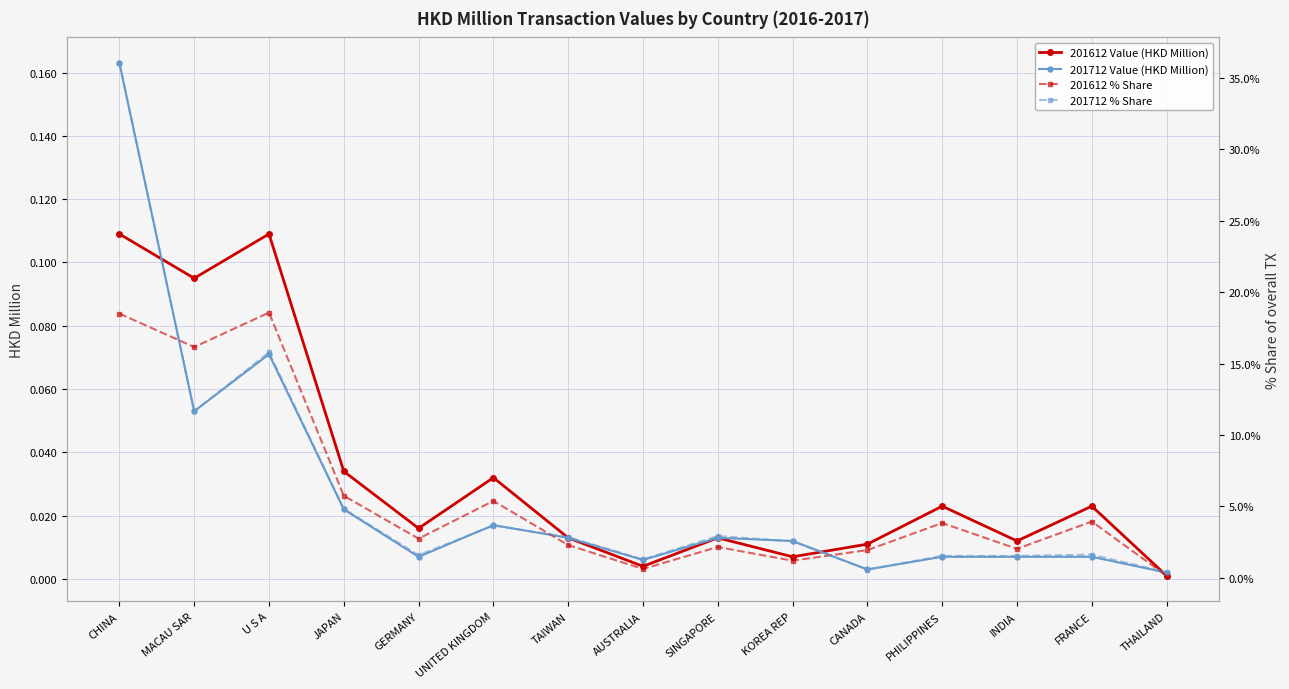

What is the sum of all 201712 Value (HKD Million) values?

0.4